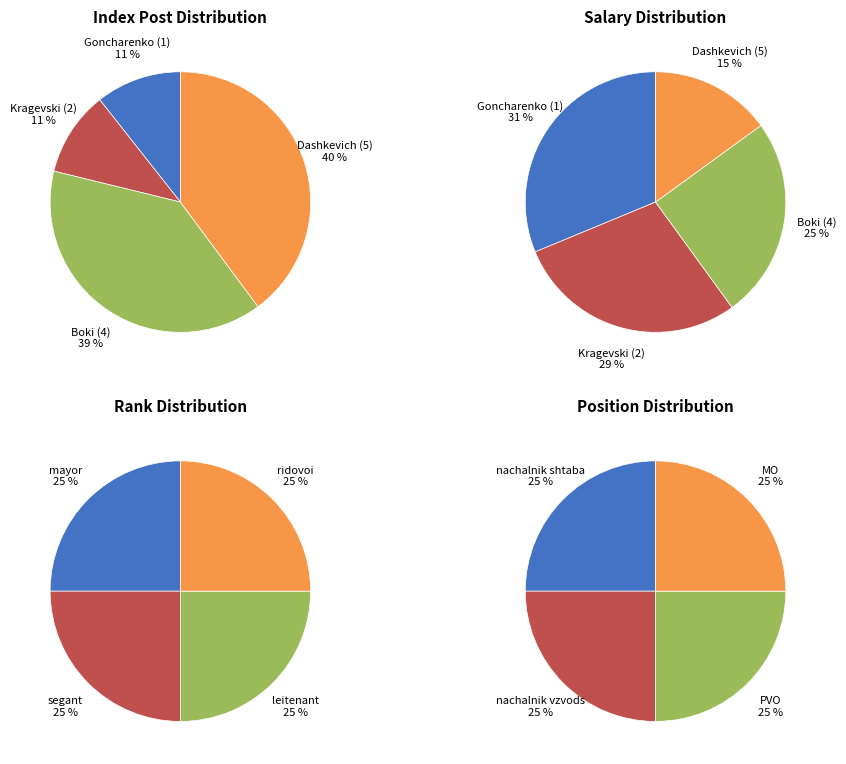

How many segments does this pie chart have?

4